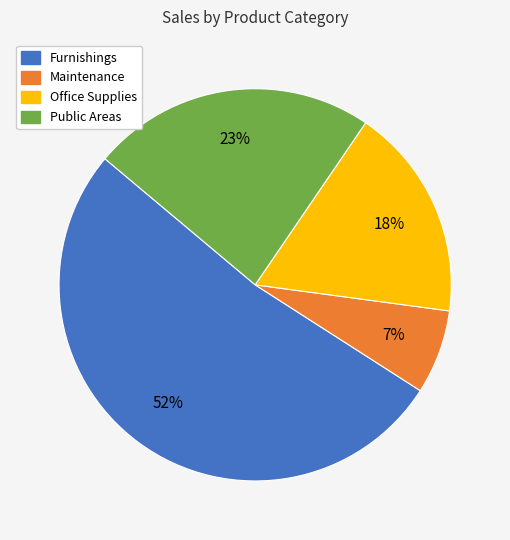

Is it true that Maintenance is 20% of the pie?

False